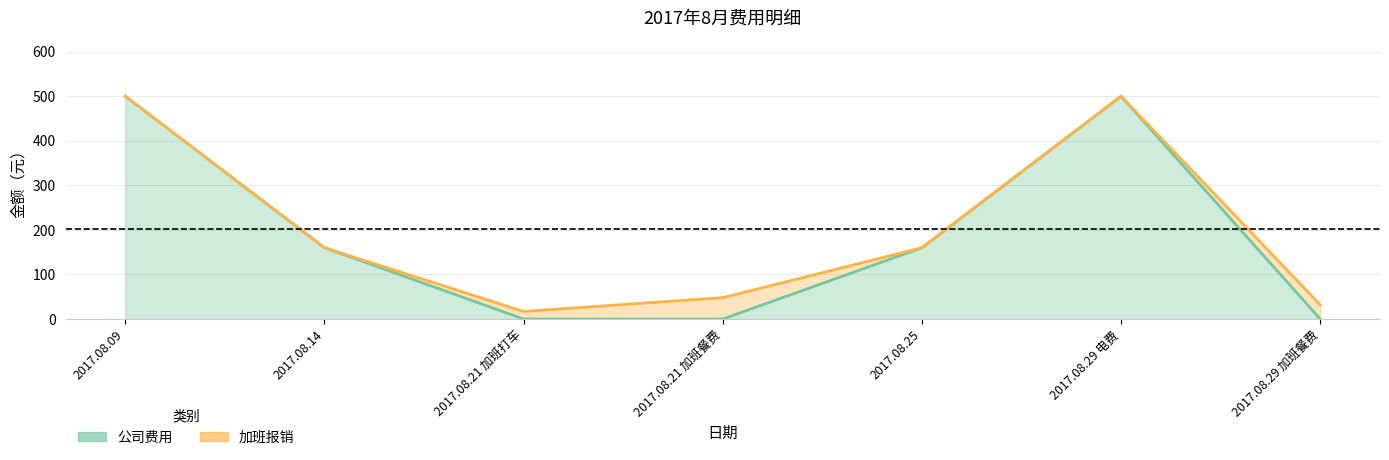

At which category does the chart reach its minimum across all series?

2017.08.21 加班打车